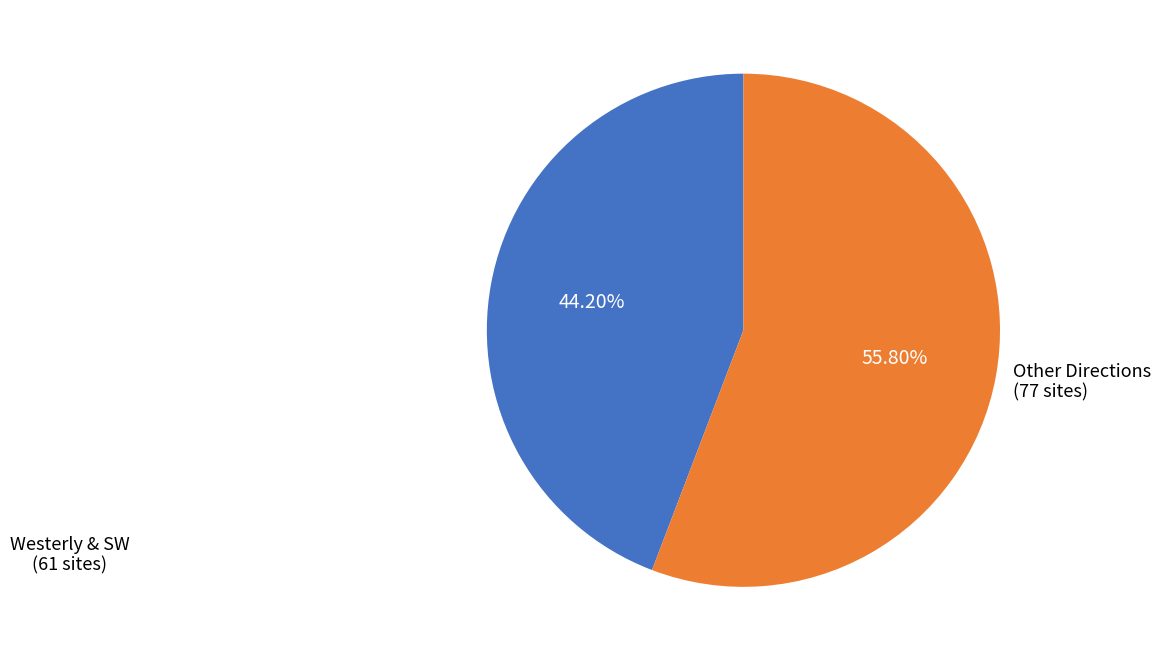

Is there a majority slice in this chart?

Yes